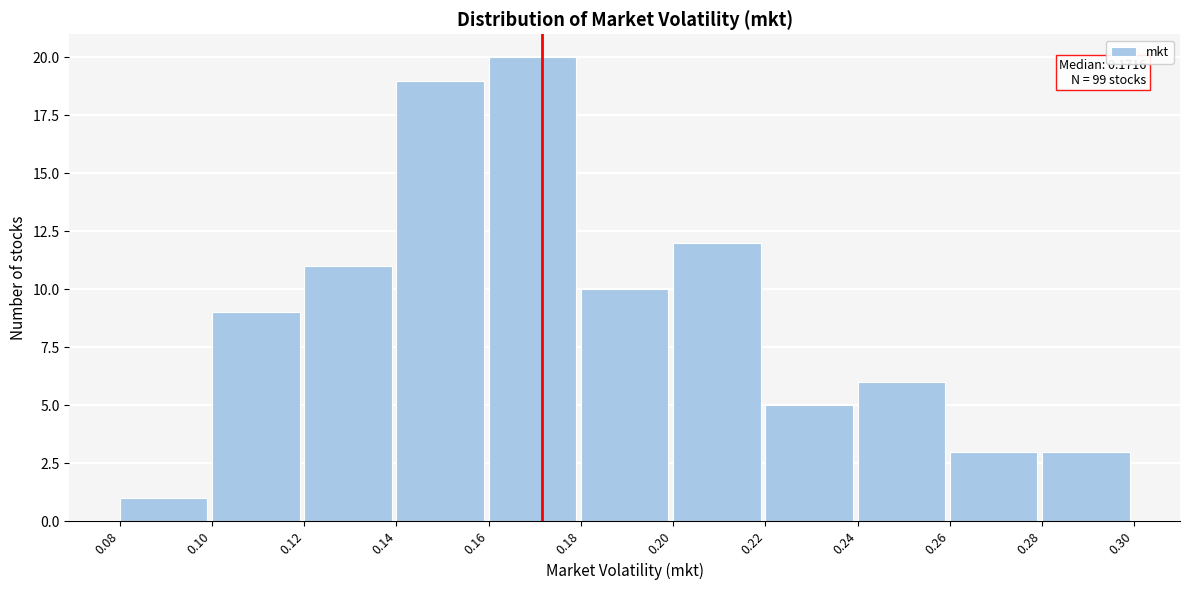

Over which range of the x-axis is the bar tallest?

0.16 to 0.18